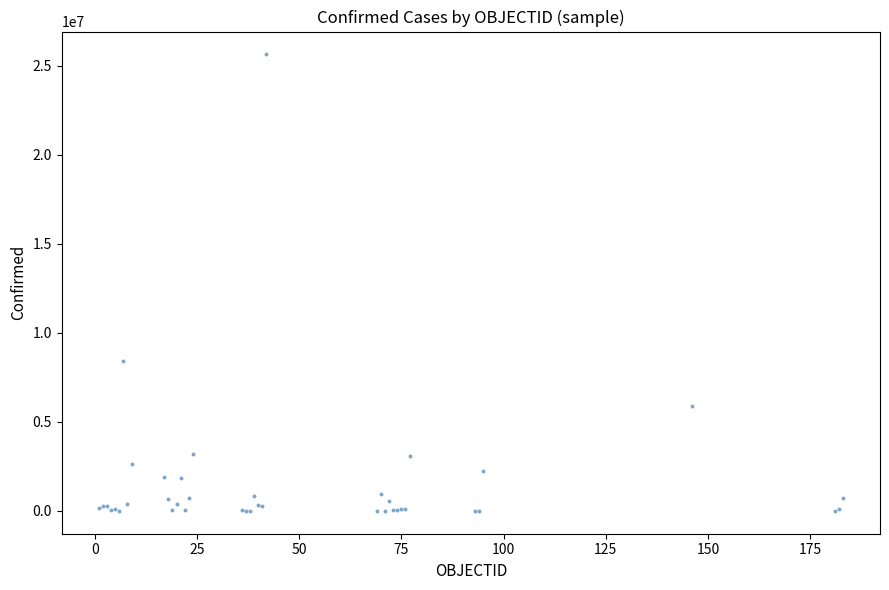

What Y value in the scatter plot is closest to 12820087?

8427778